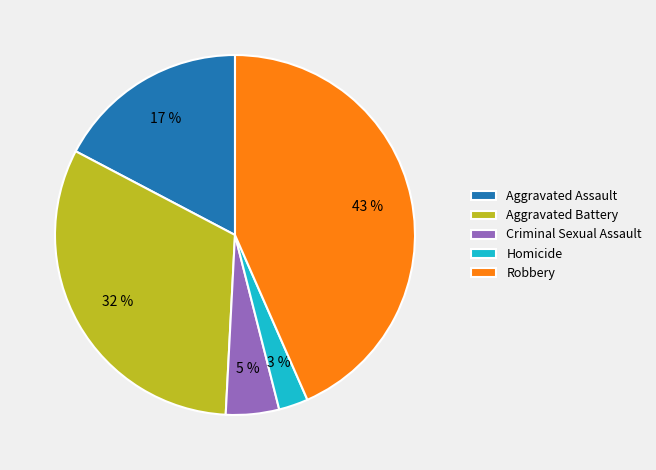

What is the ratio of the value at Criminal Sexual Assault to the value at Robbery?

0.1